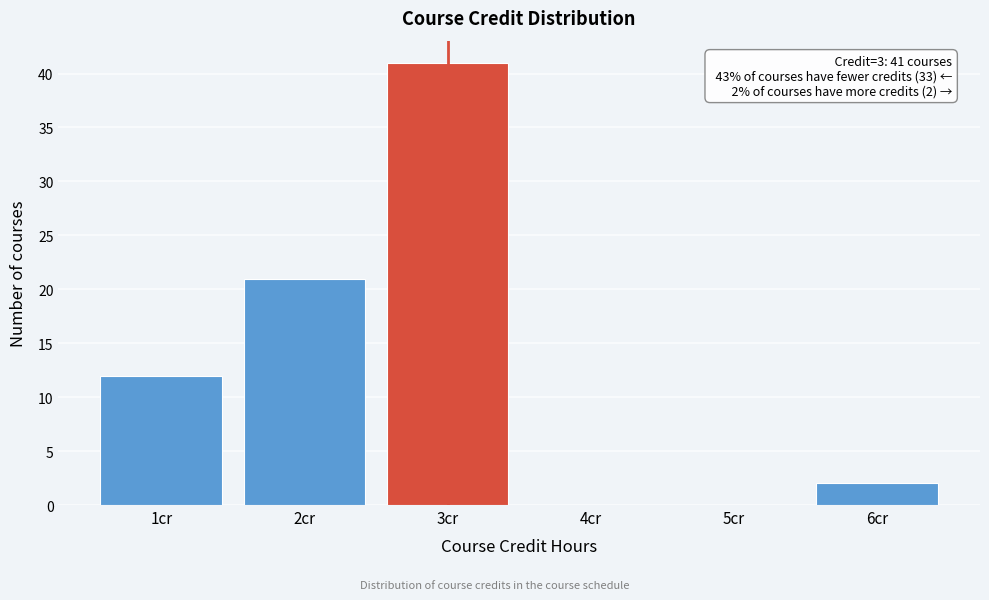

Reading right to left, transcribe all the data shown in this chart.

6cr=2	5cr=0	4cr=0	3cr=41	2cr=21	1cr=12